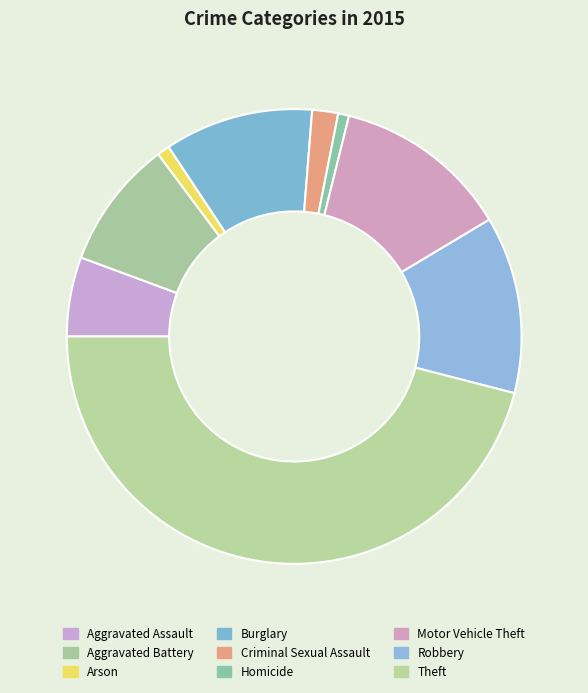

What percentage is the Aggravated Battery slice, to the nearest percent?

9%